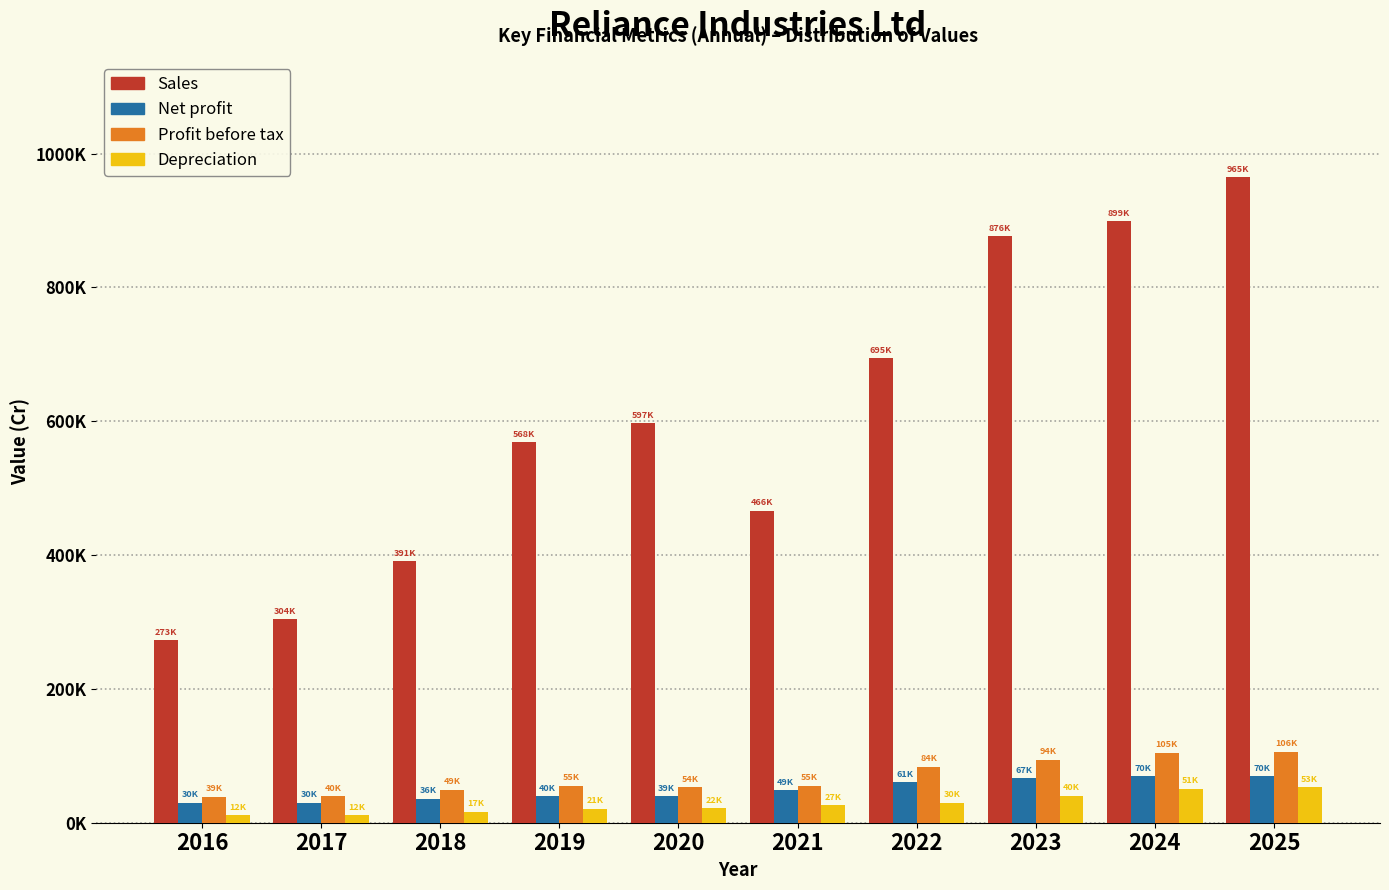

Does the chart contain any negative values?

No